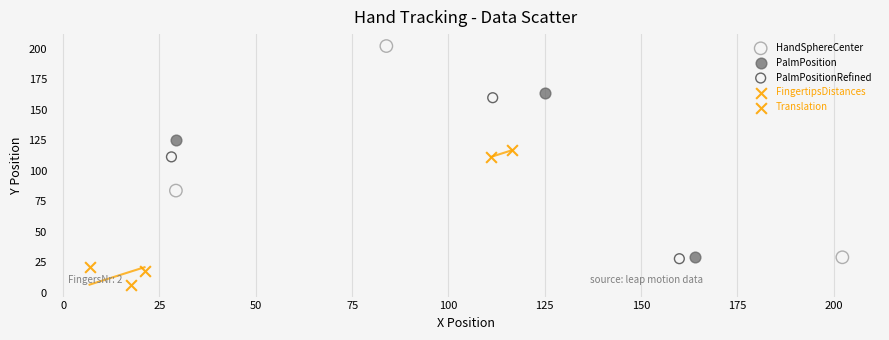

What are all the series names shown in the legend?

HandSphereCenter, PalmPosition, PalmPositionRefined, FingertipsDistances, Translation